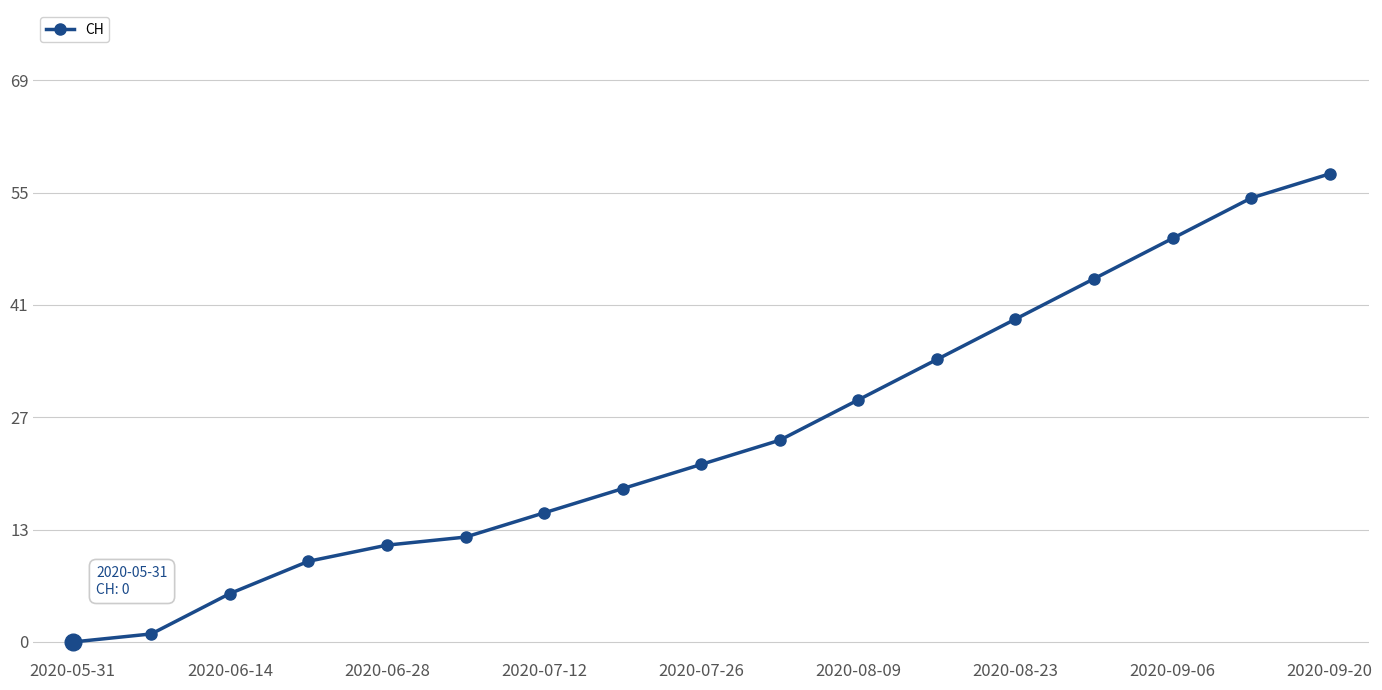

Reading right to left, list all the values displayed in this chart.

58	55	50	45	40	35	30	25	22	19	16	13	12	10	6	1	0